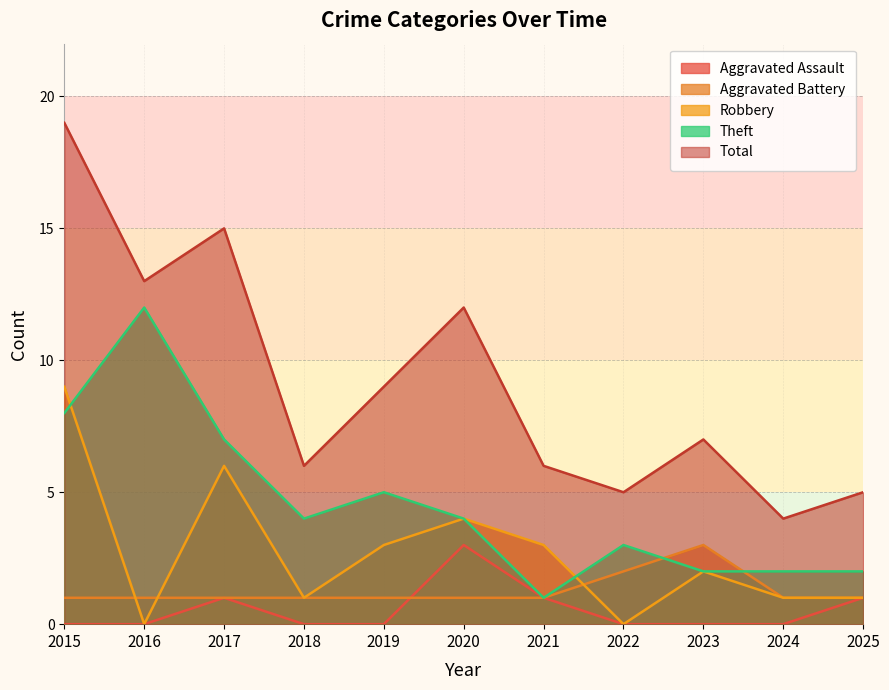

What is the sum of the Aggravated Assault values at 2020 and 2024?

3